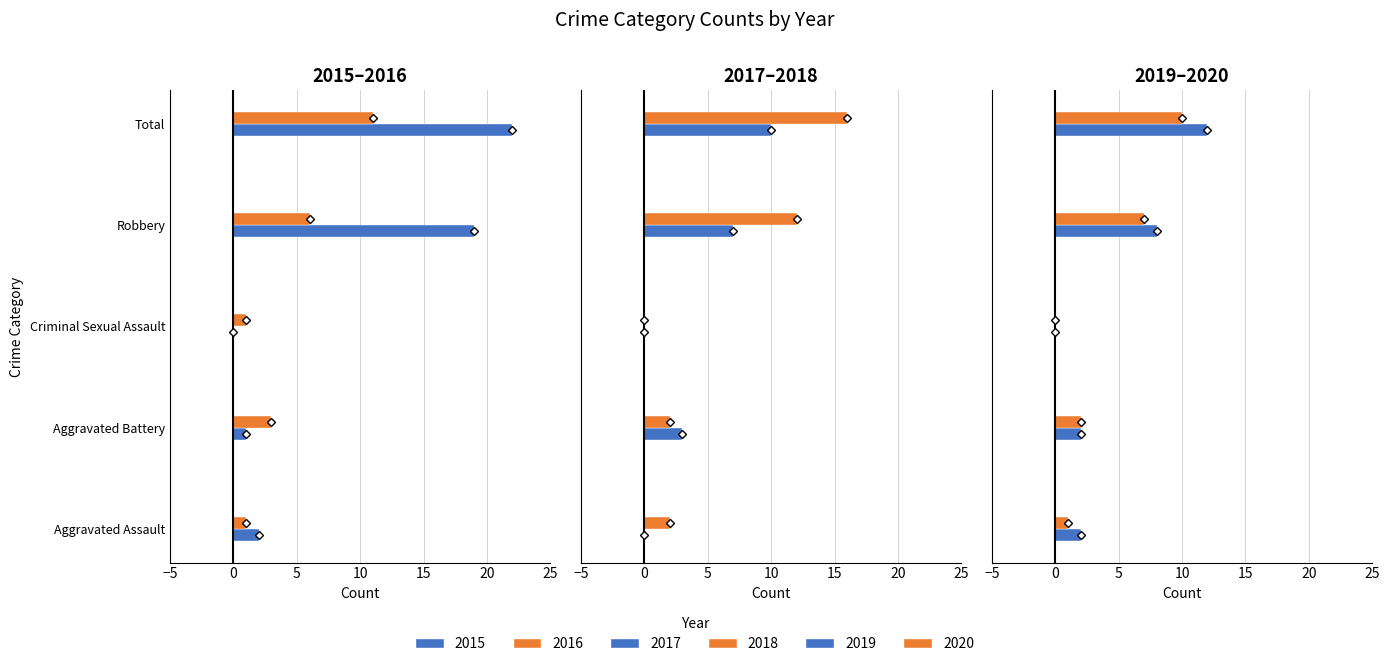

True or false: 2016 has a value of 1 at Criminal Sexual Assault.

False